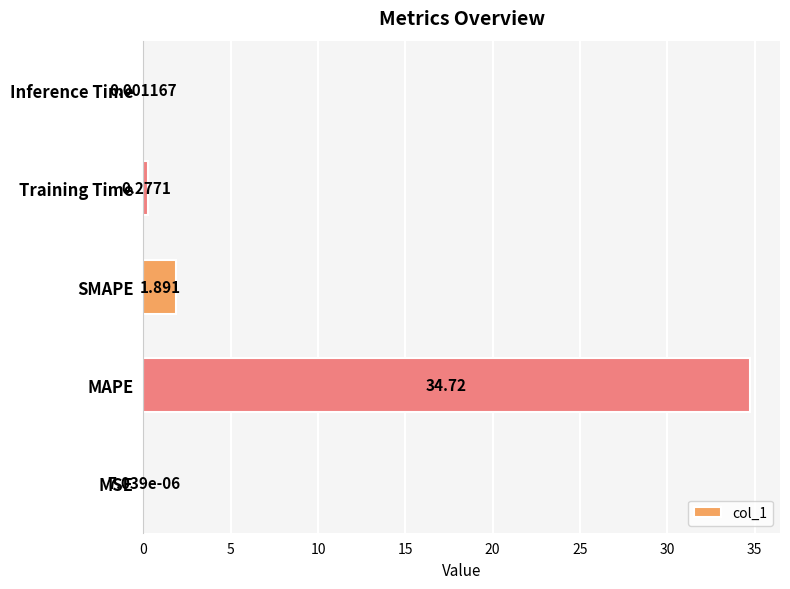

Are the bars grouped side by side (vs. stacked)?

No